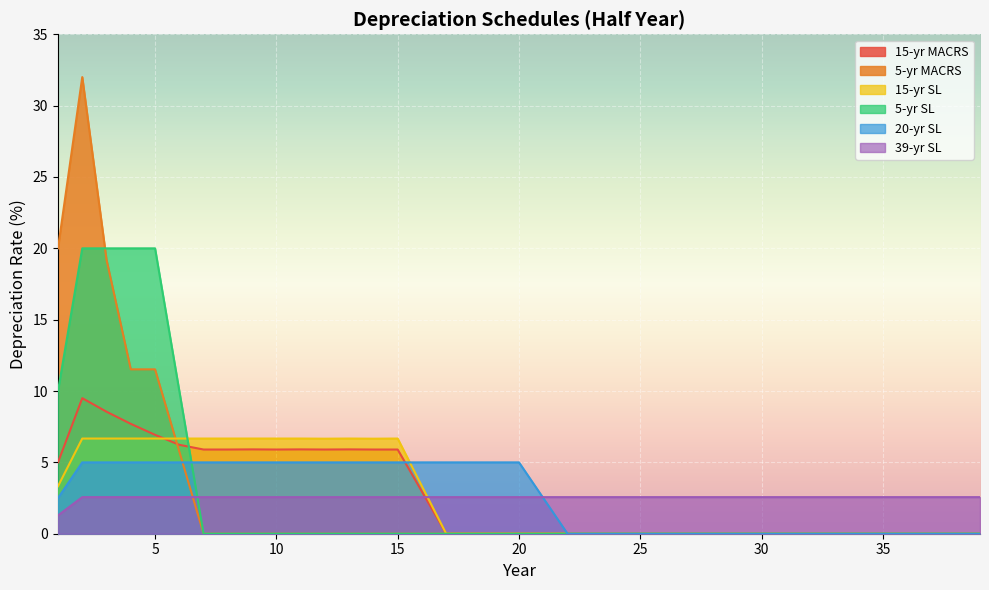

What value does the 39-yr SL series have at 22?

2.6